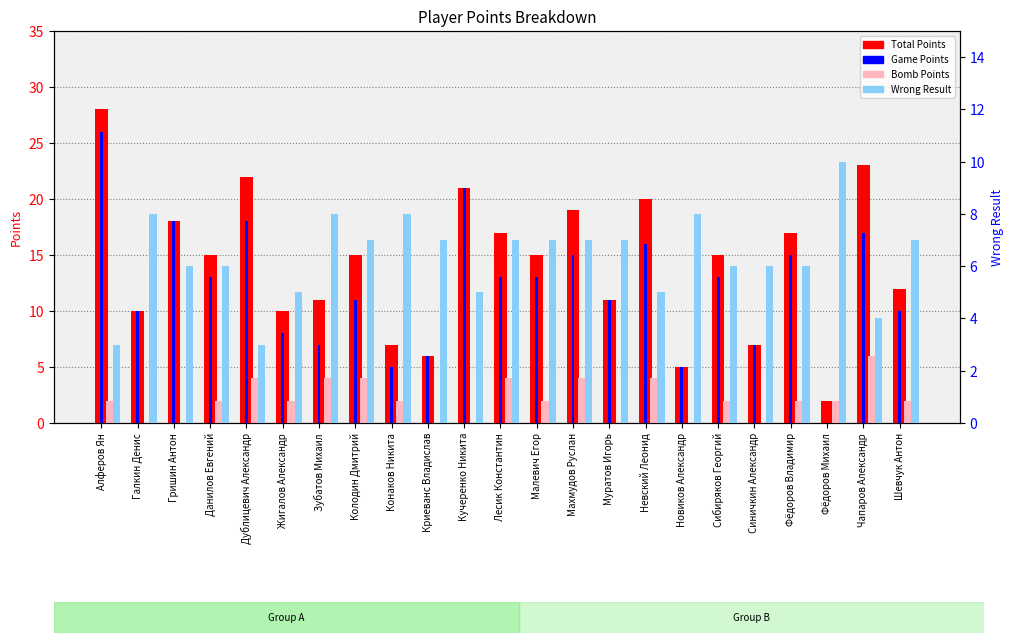

Which category has the lowest value in the Total Points series?

Фёдоров Михаил